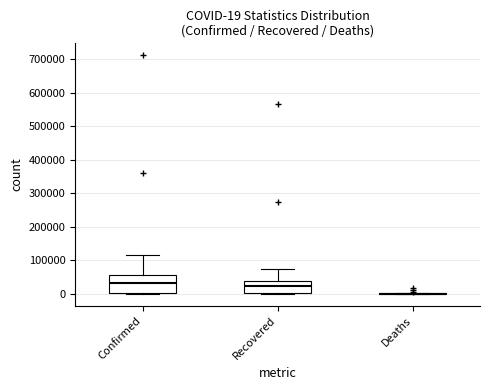

Which box is the tallest, from its lower edge to its upper edge?

Confirmed